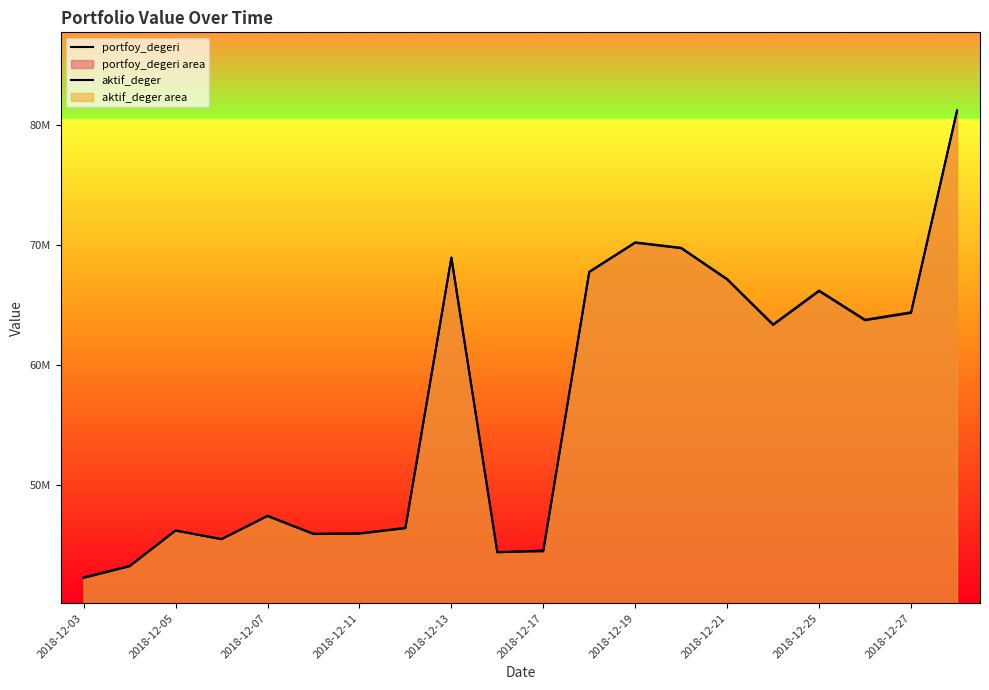

What is the value of the aktif_deger point at the 5th from the left?

47397830.6